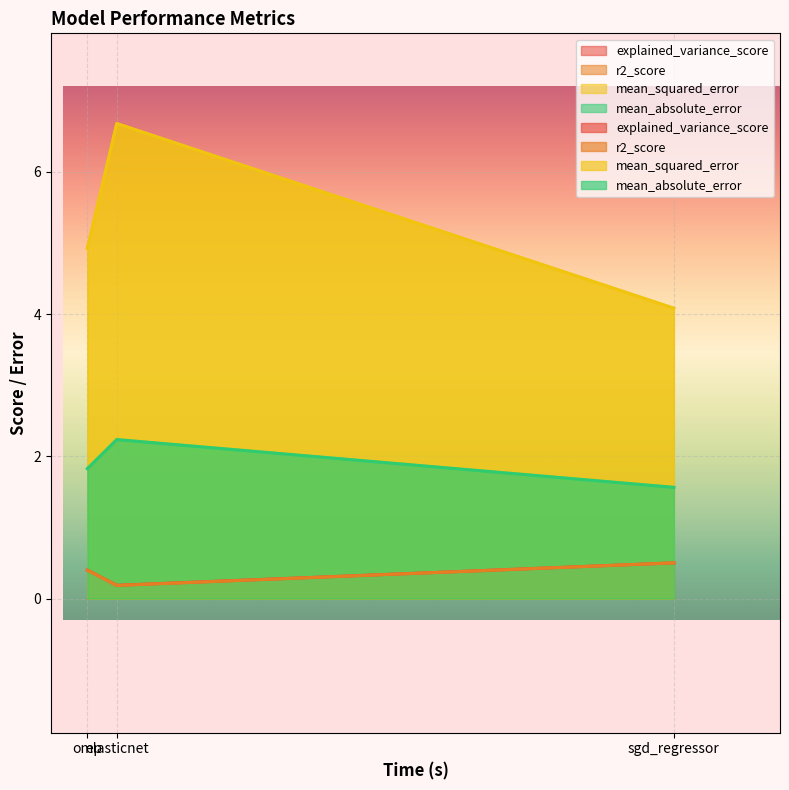

At which category is the sum across all series the highest?

elasticnet